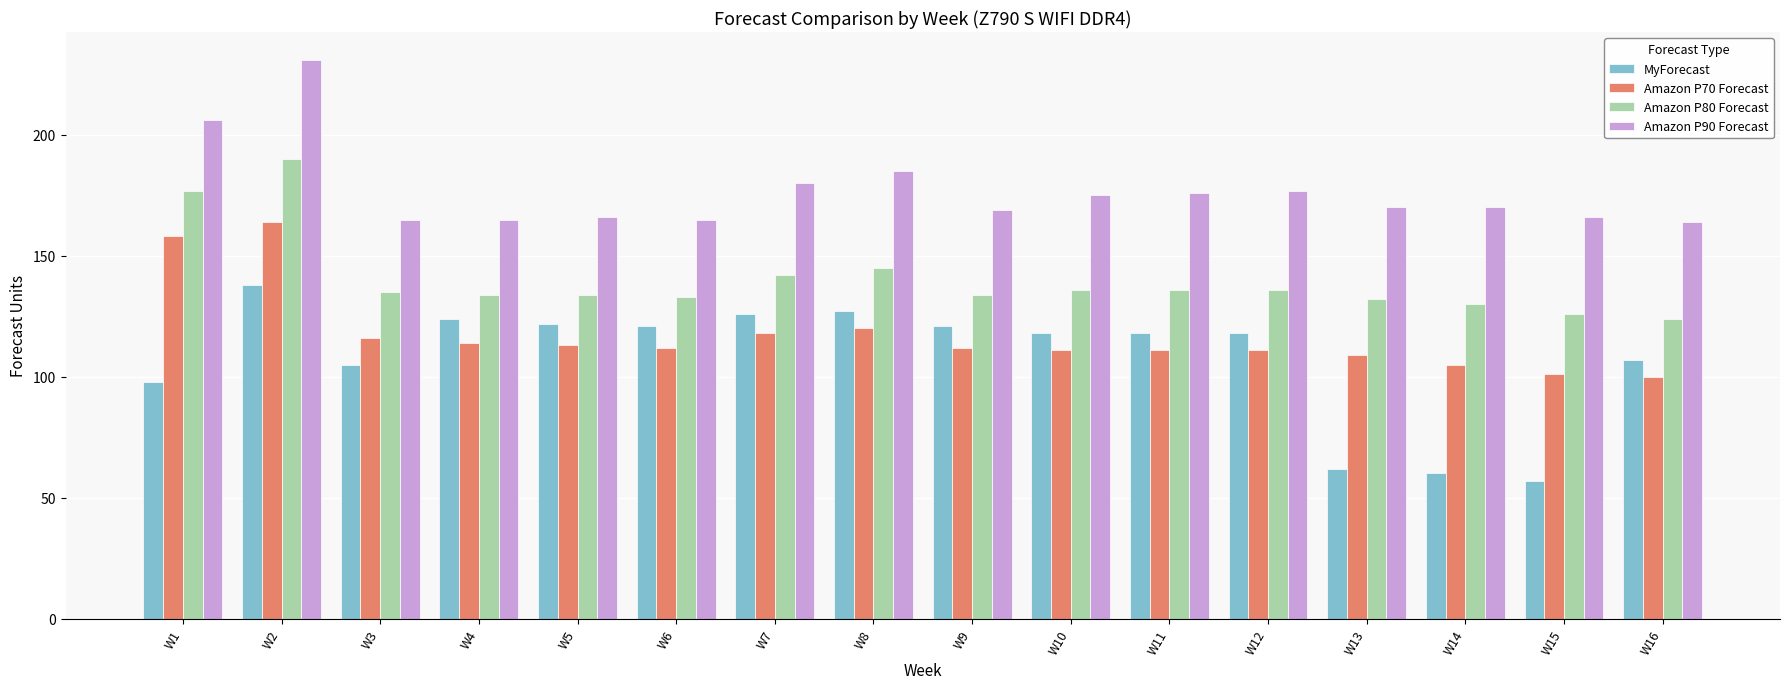

True or false: Amazon P70 Forecast has a value of 58 at W5.

False